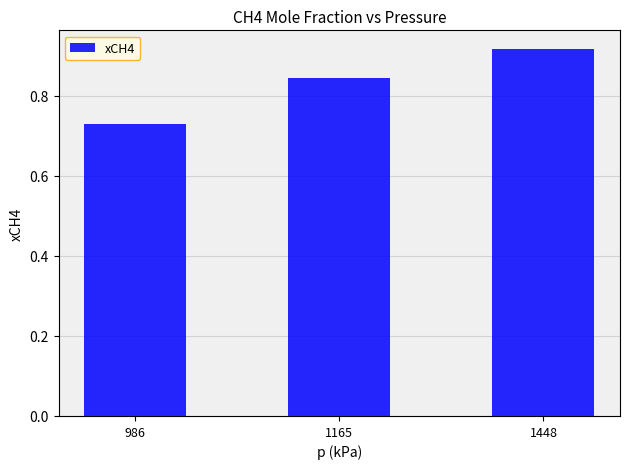

Count the values in the range 0 to 1.

3